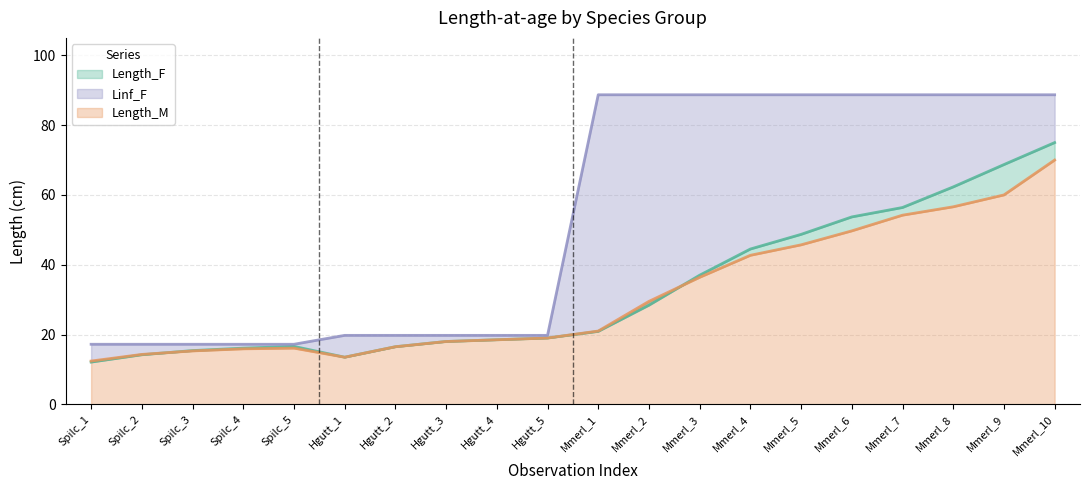

Is it true that Length_F equals 15.4 at Spilc_3?

True